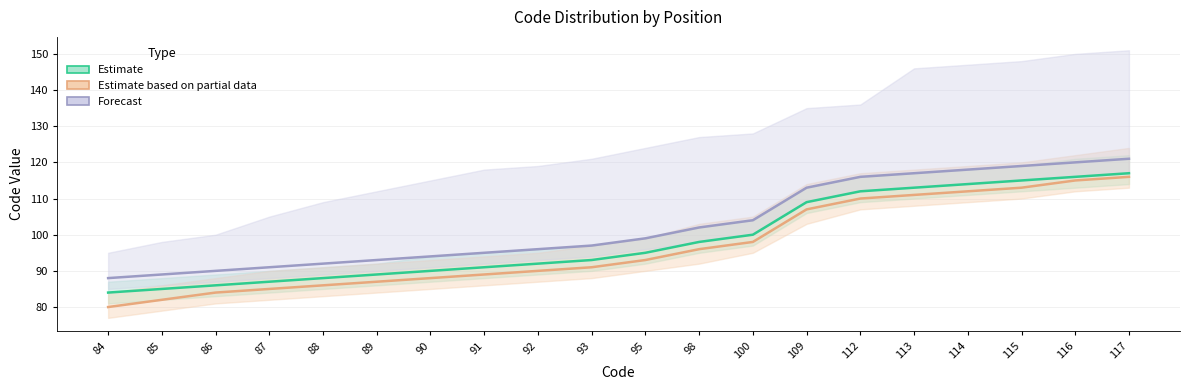

List the labels in order of Estimate value, largest first.

117, 116, 115, 114, 113, 112, 109, 100, 98, 95, 93, 92, 91, 90, 89, 88, 87, 86, 85, 84